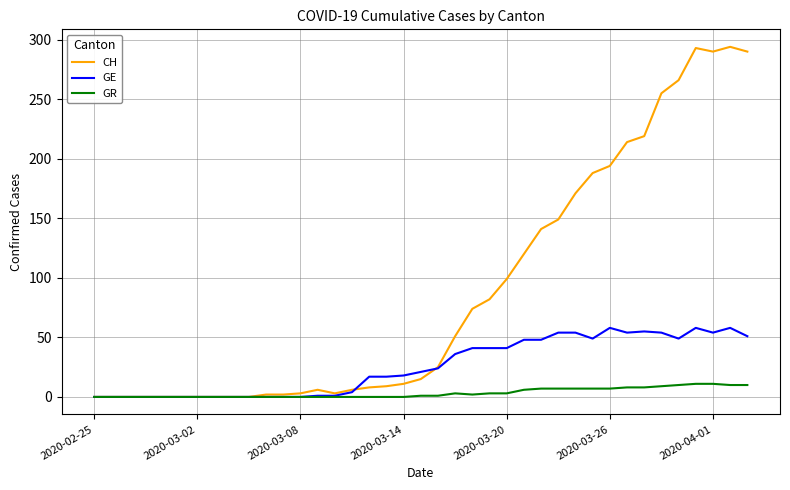

How many lines are shown in the chart?

3